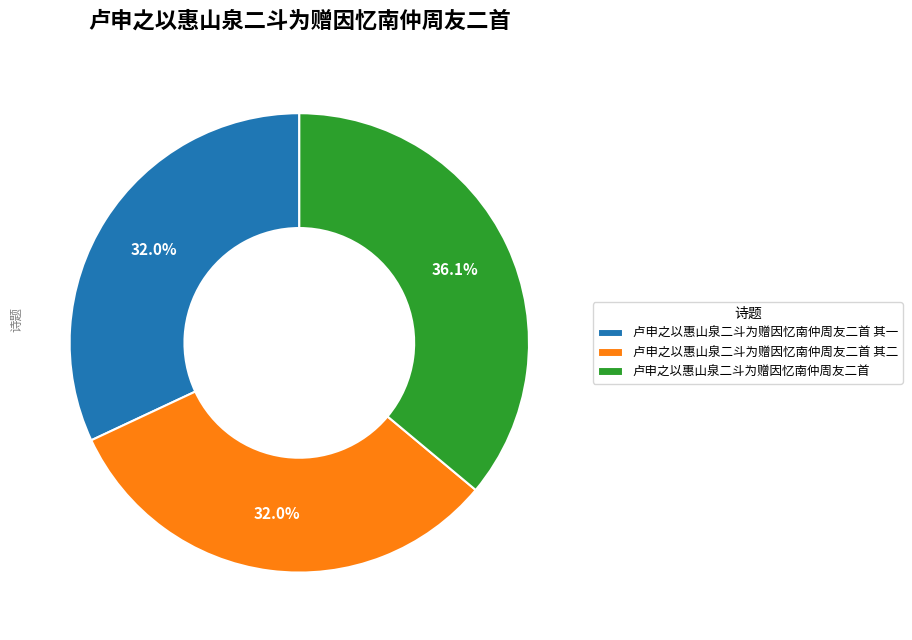

To the nearest percent, what percentage of the pie is 卢申之以惠山泉二斗为赠因忆南仲周友二首?

36%